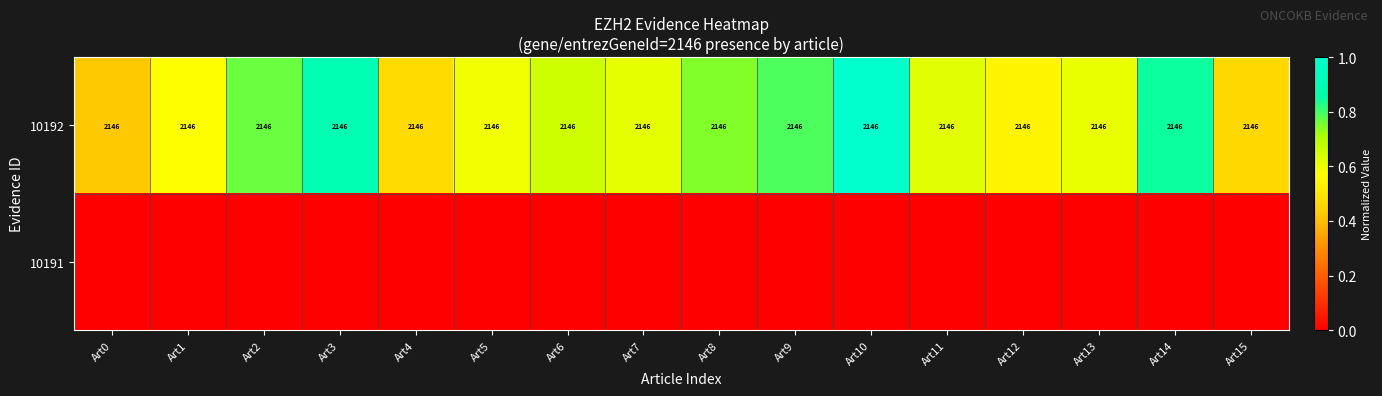

What is the maximum value shown in the chart?

1.0